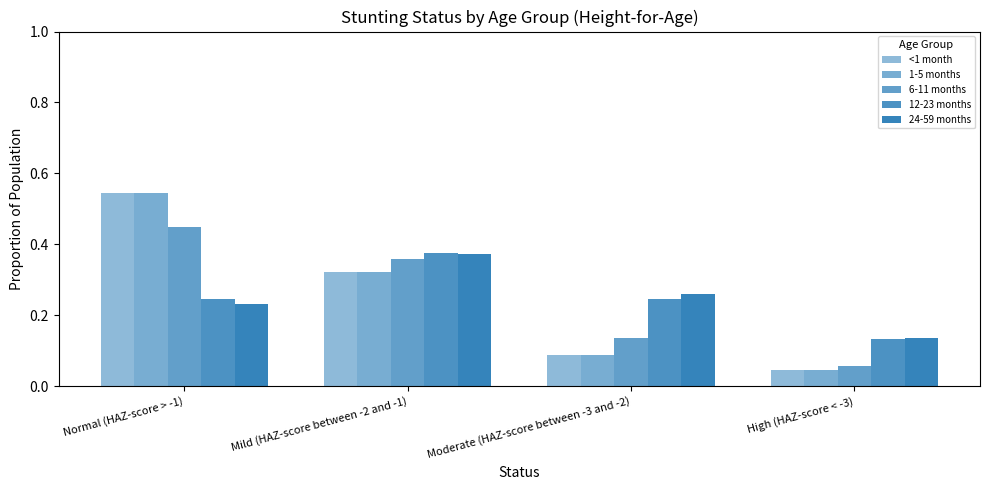

Between Moderate (HAZ-score between -3 and -2) and Mild (HAZ-score between -2 and -1), which is larger?

Mild (HAZ-score between -2 and -1)